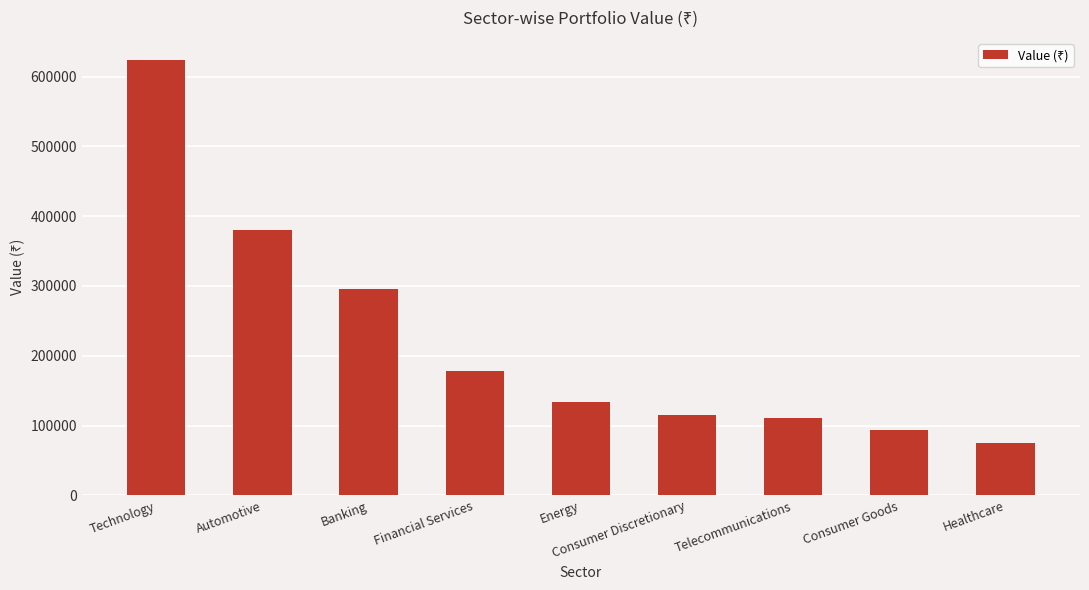

What is the difference between the second highest and minimum values?

304876.0